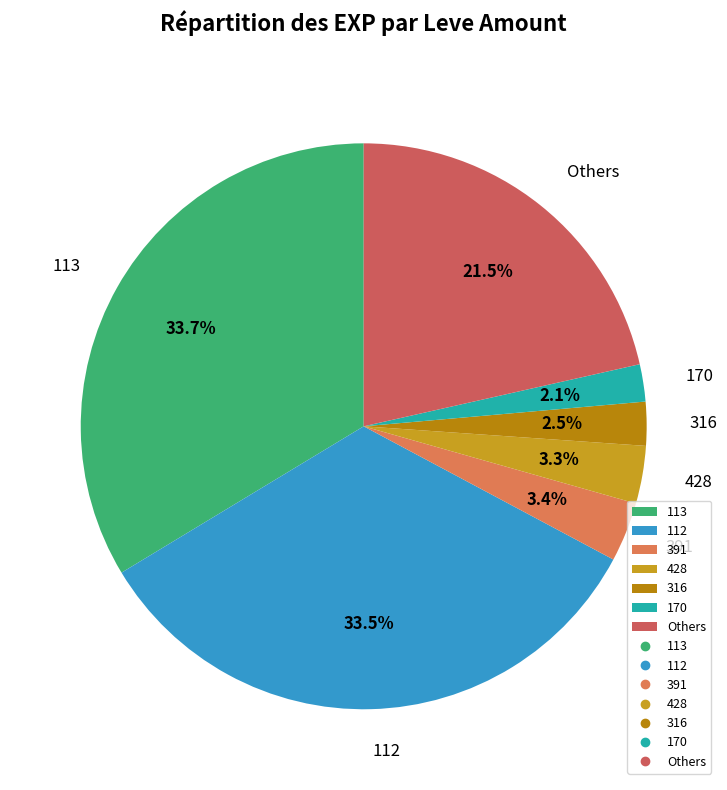

How much of the chart is everything except 170?

97.9%